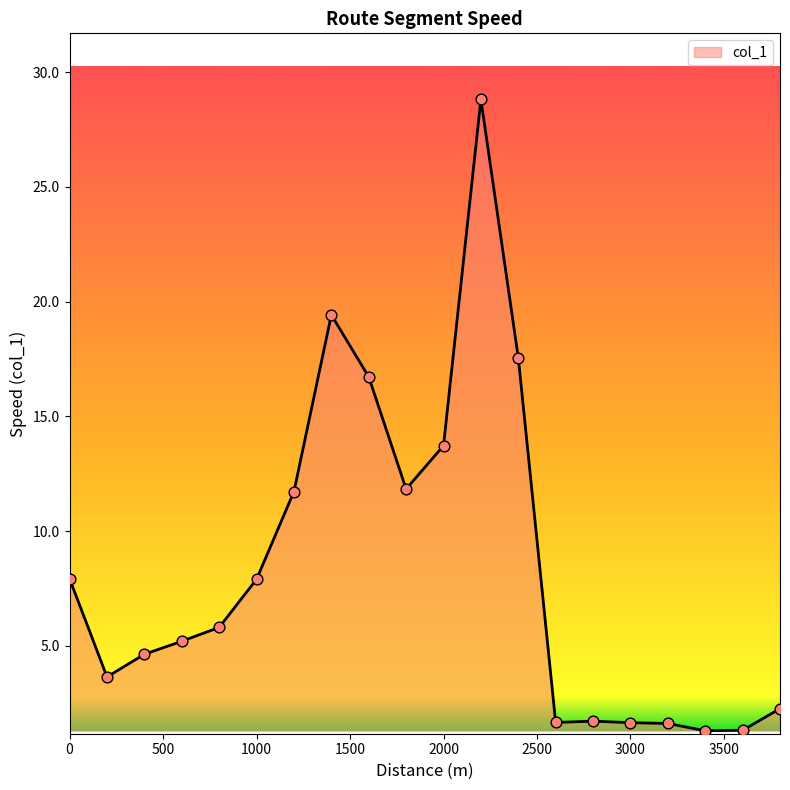

What is the minimum value shown in the chart?

1.3